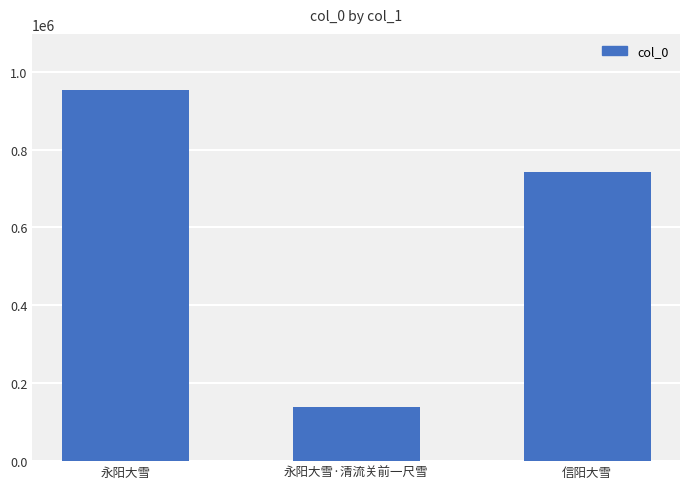

Are the bars horizontal?

No